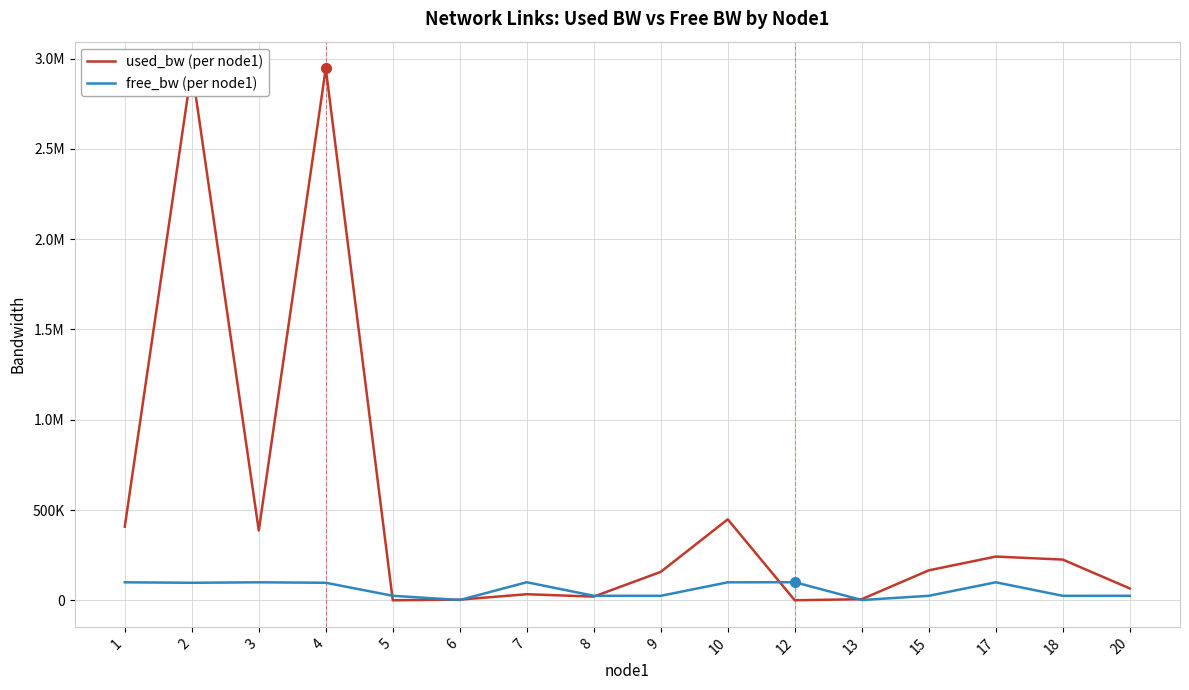

In used_bw (per node1), how many points are lower than both neighbors (excluding endpoints)?

4